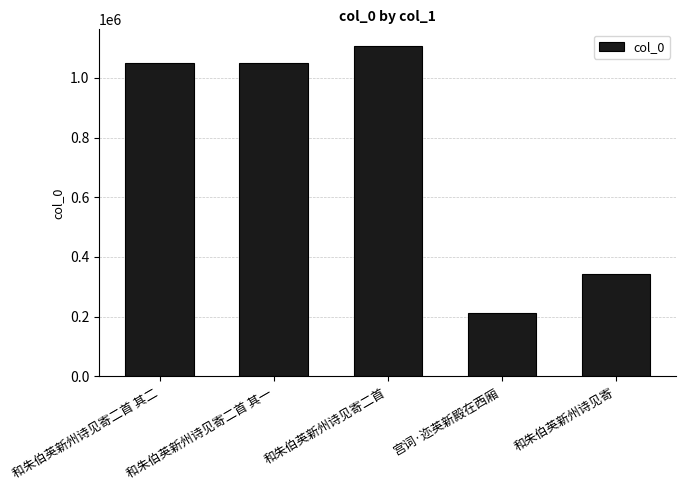

Are the bars grouped side by side (vs. stacked)?

No